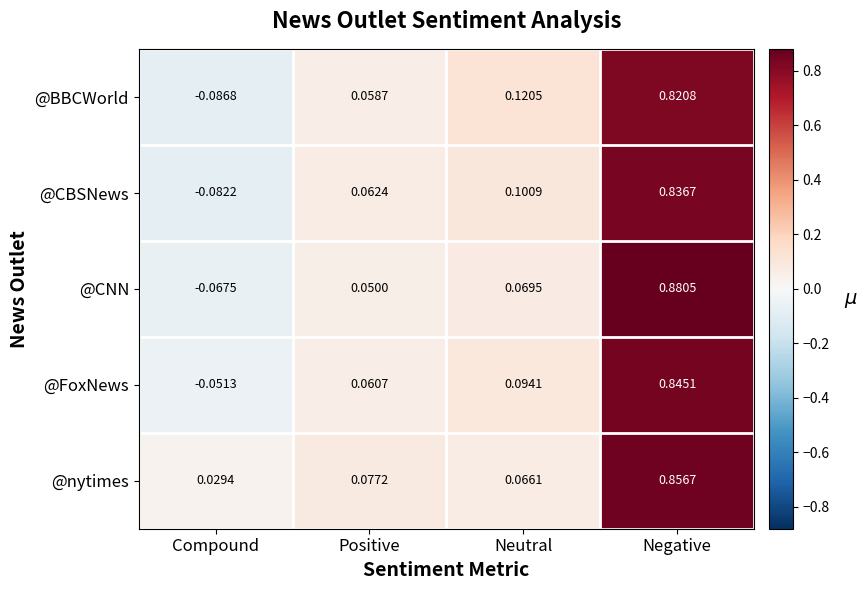

Which series has the largest total across all categories?

@nytimes